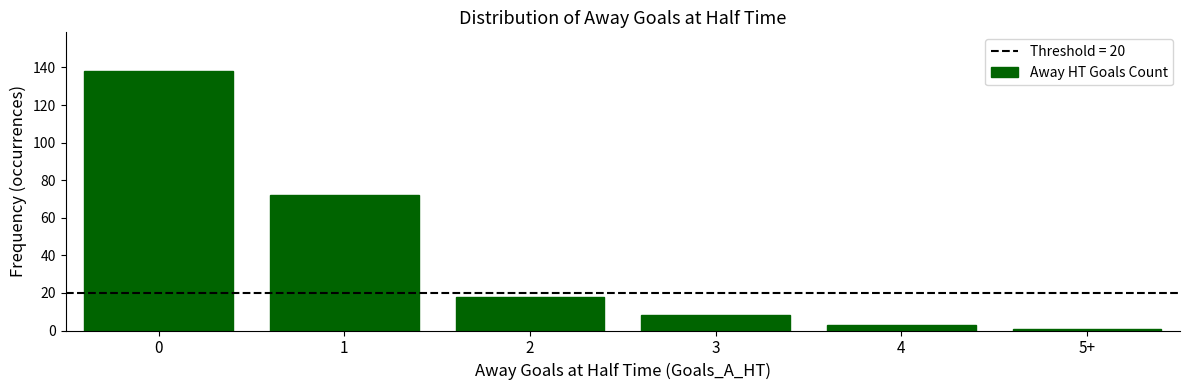

What is the greatest value displayed?

138